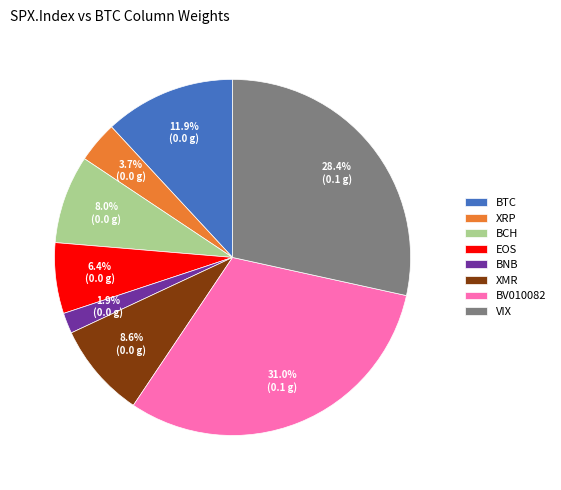

What is the largest slice in the pie chart?

BV010082